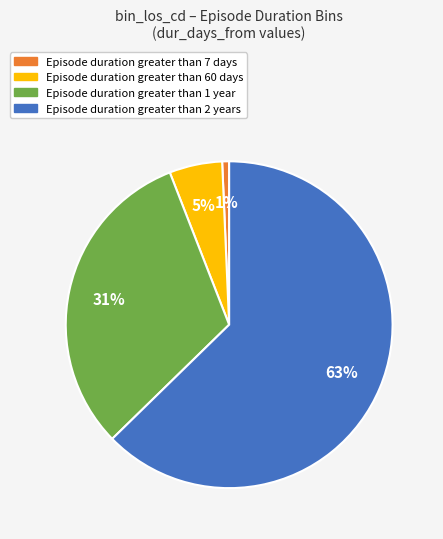

To the nearest percent, what is the difference between the largest and smallest slice percentages?

62%